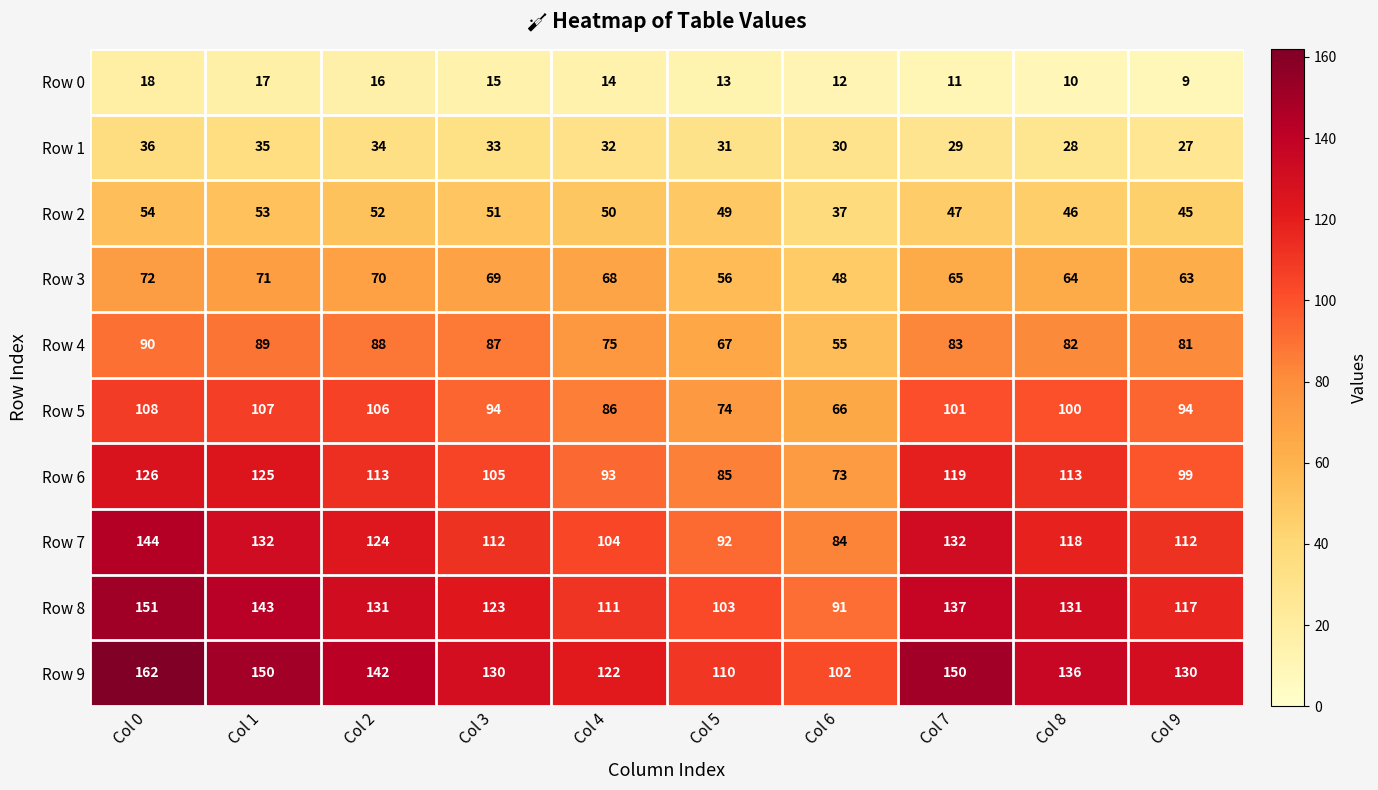

Is it true that Row 4 equals 82 at Col 8?

True